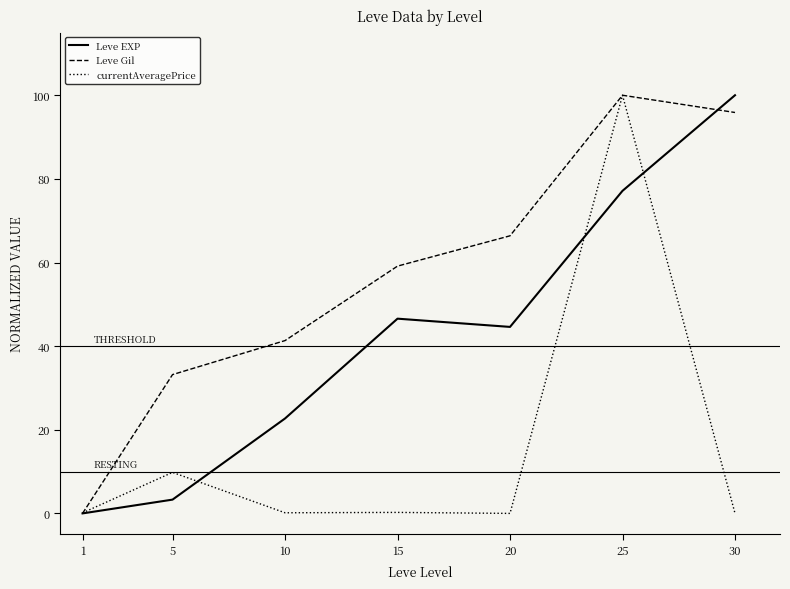

Is it true that Leve EXP equals 100.0 at 30?

True